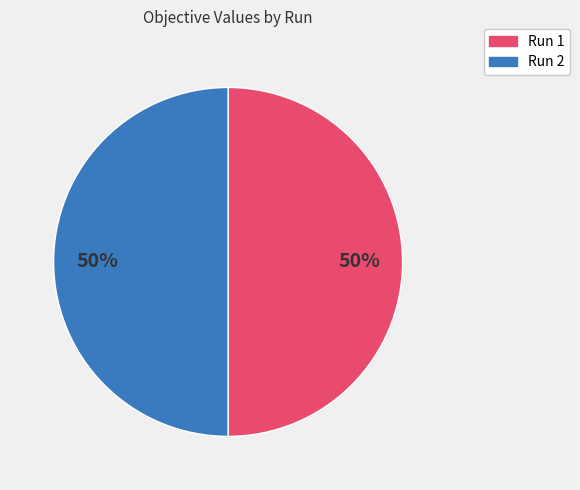

To the nearest percent, what is the combined percentage of Run 1 and Run 2?

100%